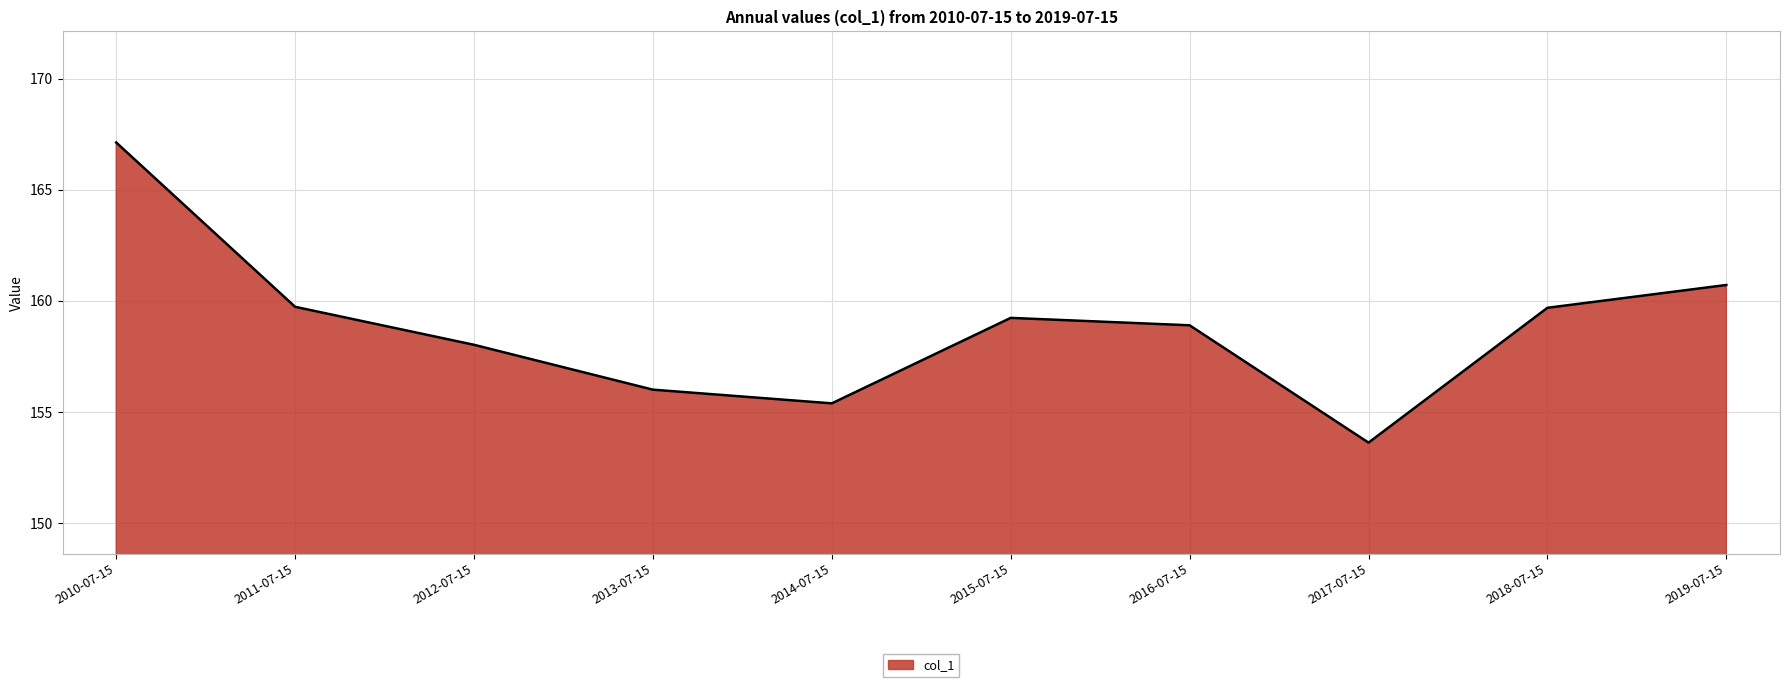

Reading left to right, list all the values displayed in this chart.

2010-07-15=167.1	2011-07-15=159.7	2012-07-15=158.0	2013-07-15=156.0	2014-07-15=155.4	2015-07-15=159.2	2016-07-15=158.9	2017-07-15=153.6	2018-07-15=159.7	2019-07-15=160.7